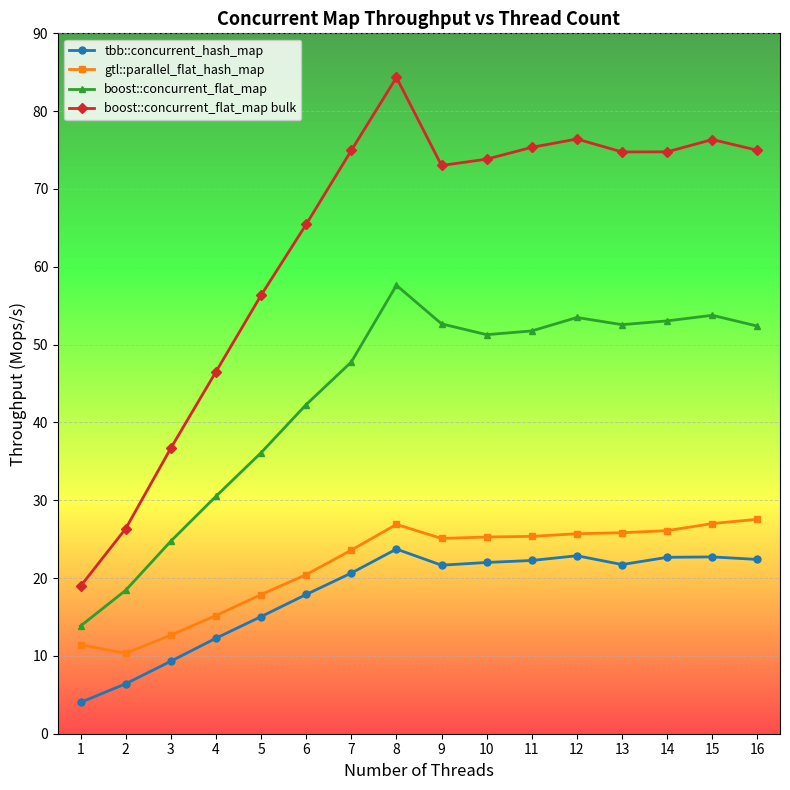

Does the chart have visible grid lines?

Yes